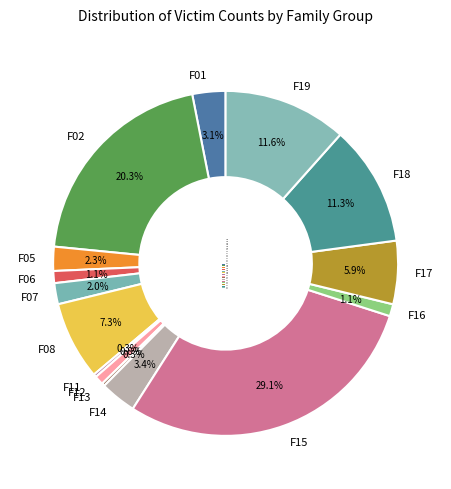

Between F05 and F14, which is larger?

F14